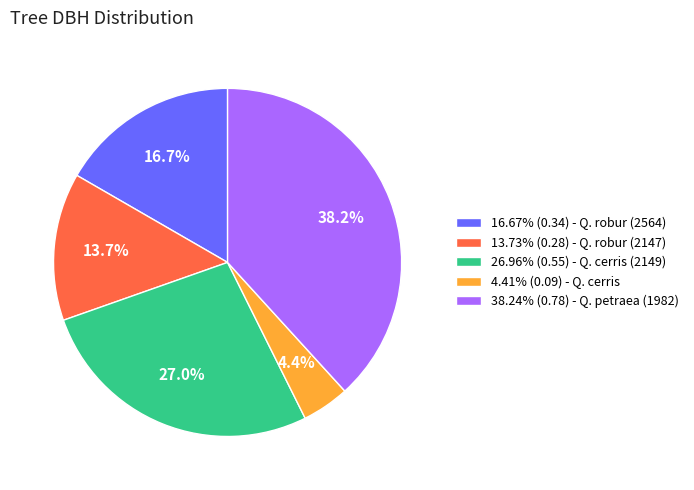

Is there any slice that represents more than half of the pie?

No